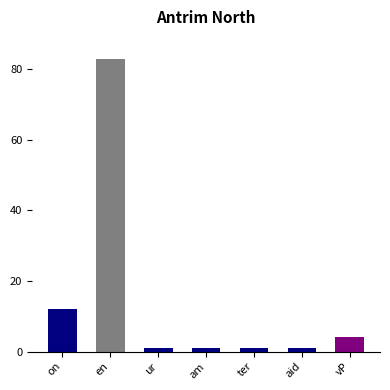

Reading left to right, list all the values displayed in this chart.

12	83	1	1	1	1	4